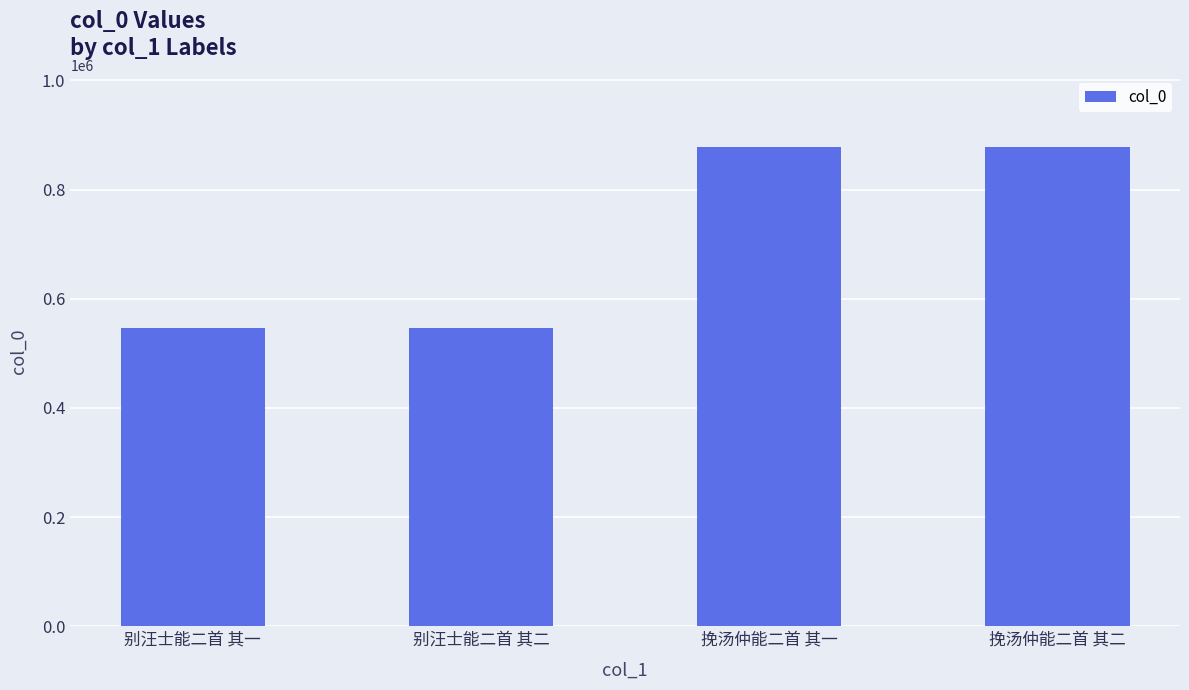

True or false: the data shows 877448 at 挽汤仲能二首 其二.

True